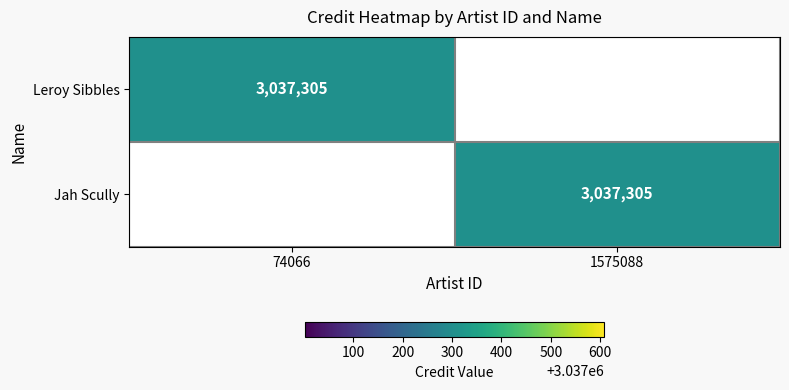

What is the total value across all series at 74066?

3037305